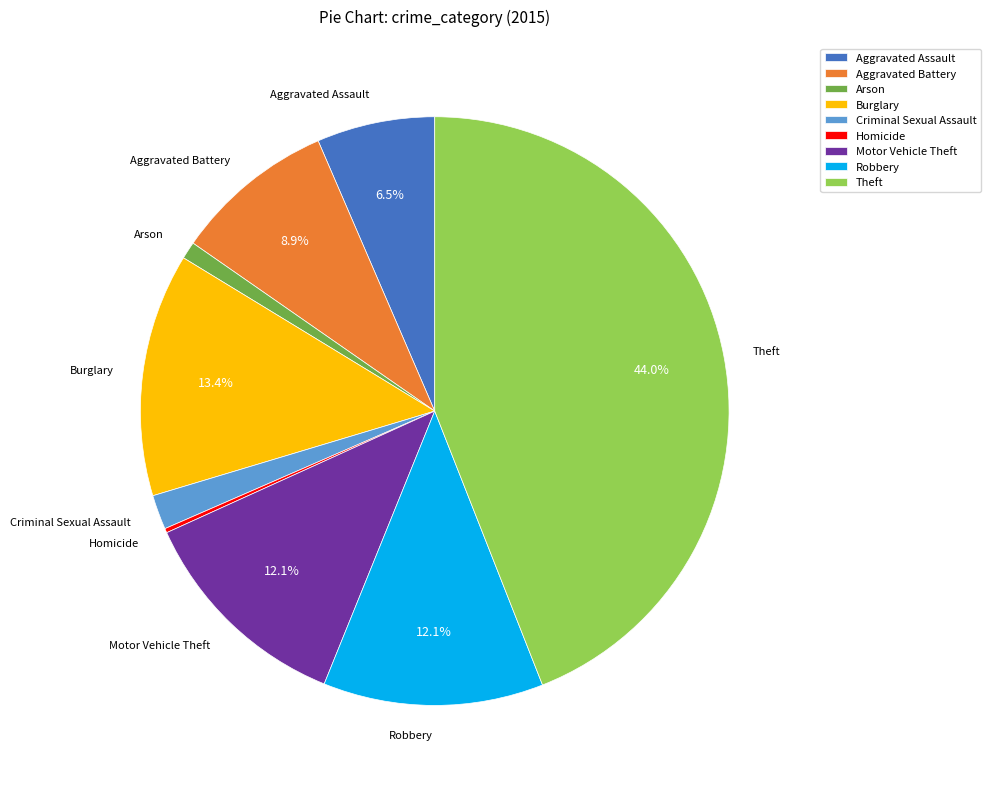

Does Theft account for over 50% of the chart?

No